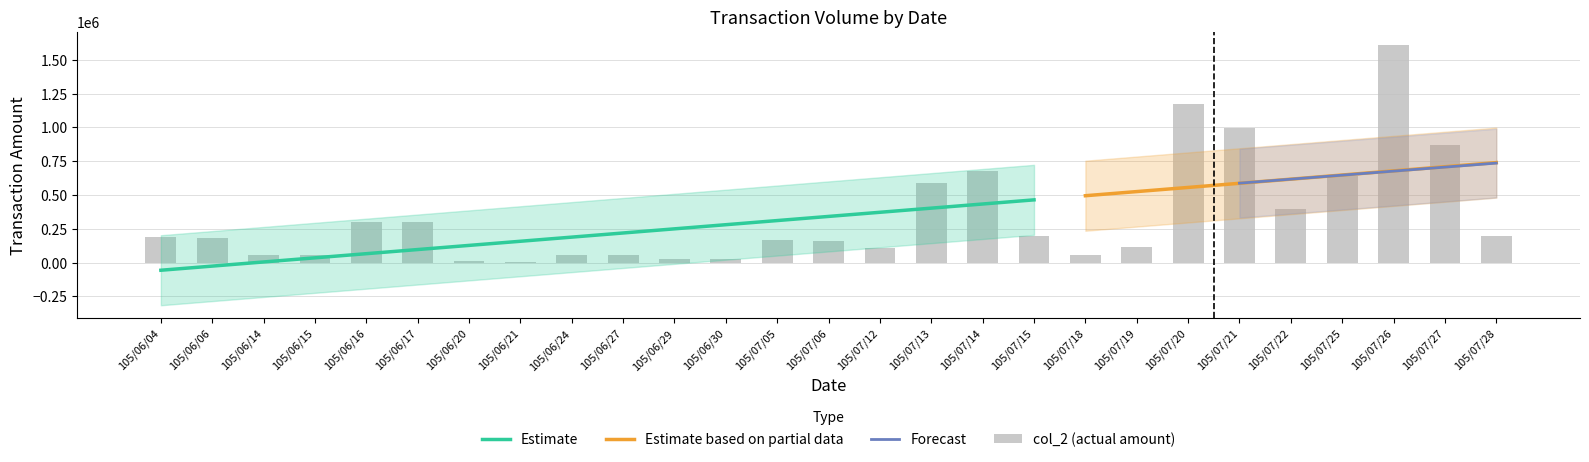

At which label does col_2 first exceed 178700?

105/06/04